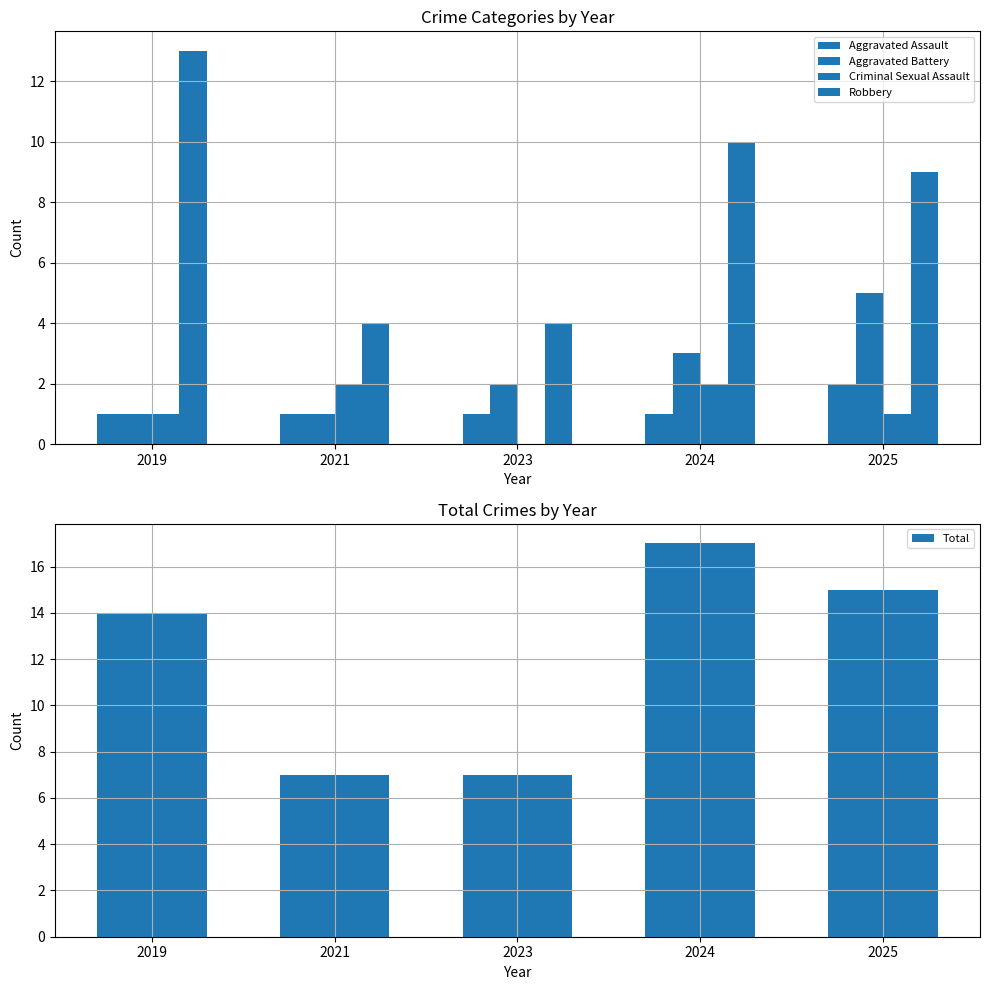

What are all the series names shown in the legend?

Aggravated Assault, Aggravated Battery, Criminal Sexual Assault, Robbery, Total